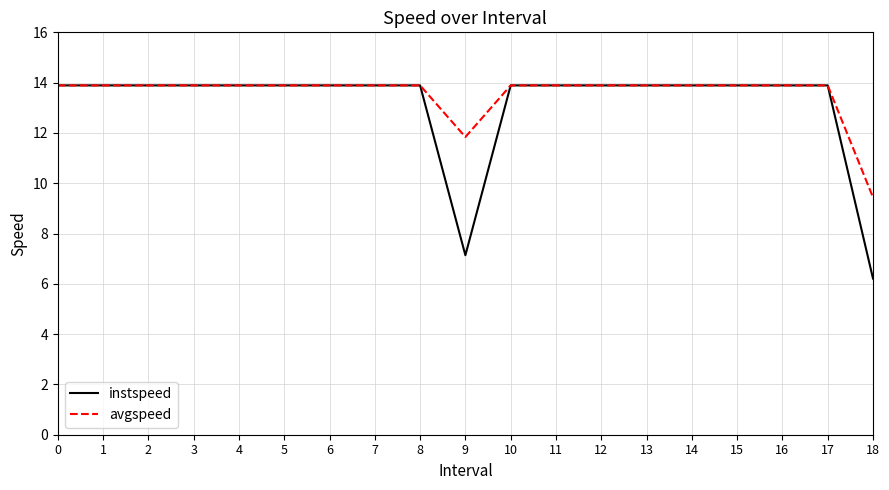

Which series has the largest range (max minus min)?

instspeed